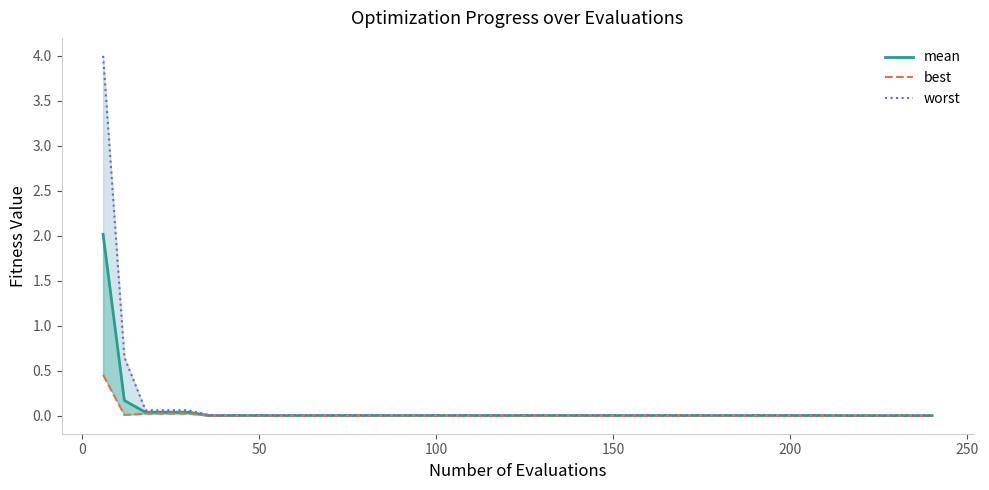

Which series has the largest range (max minus min)?

worst